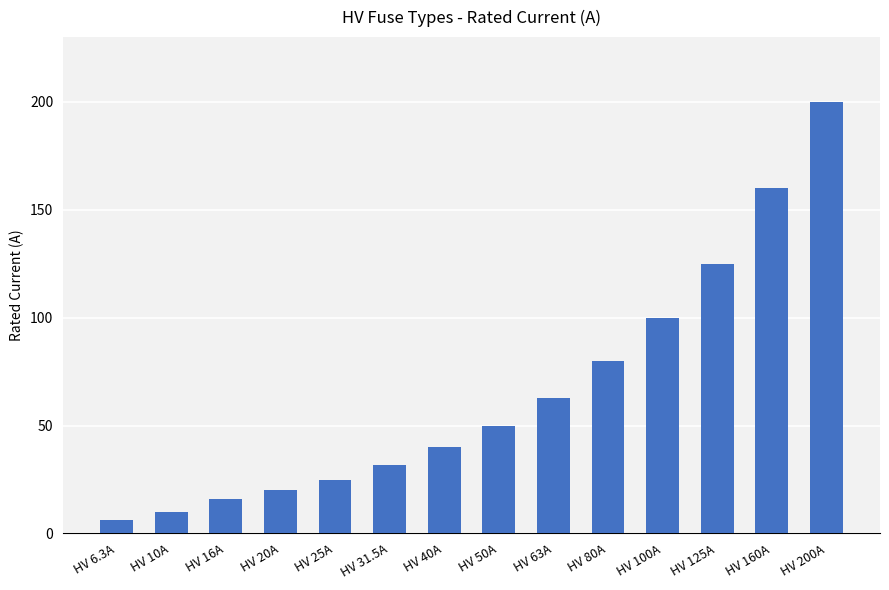

At which label is the value closest to 103?

HV 100A